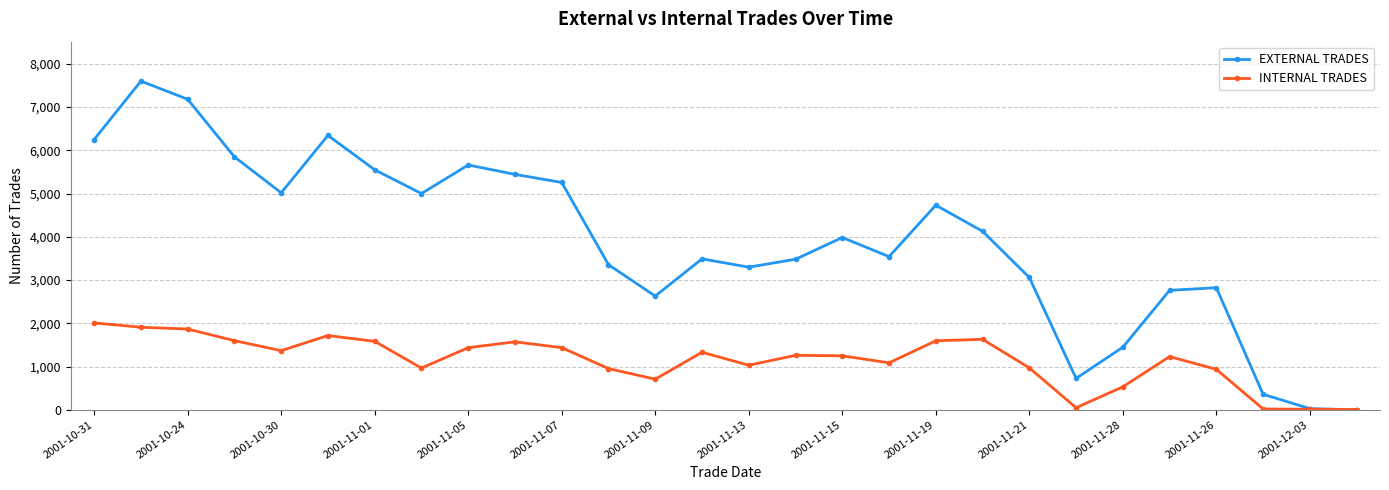

In INTERNAL TRADES, how many points are higher than both neighbors (excluding endpoints)?

6